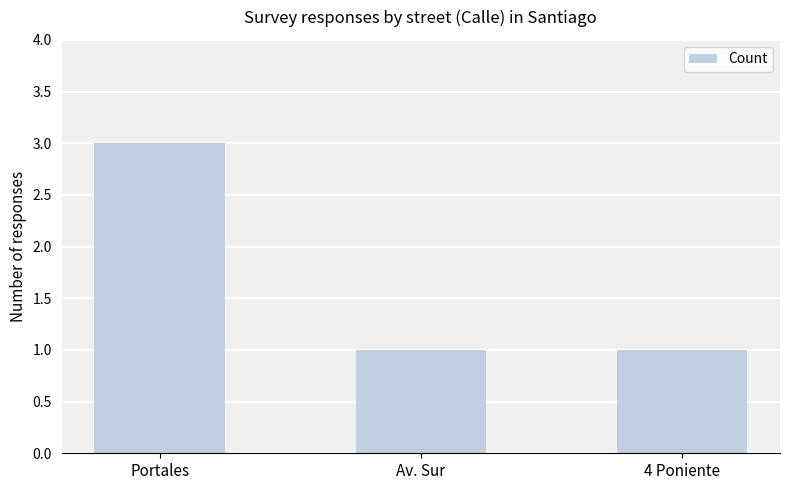

How many categories are shown in the chart?

3